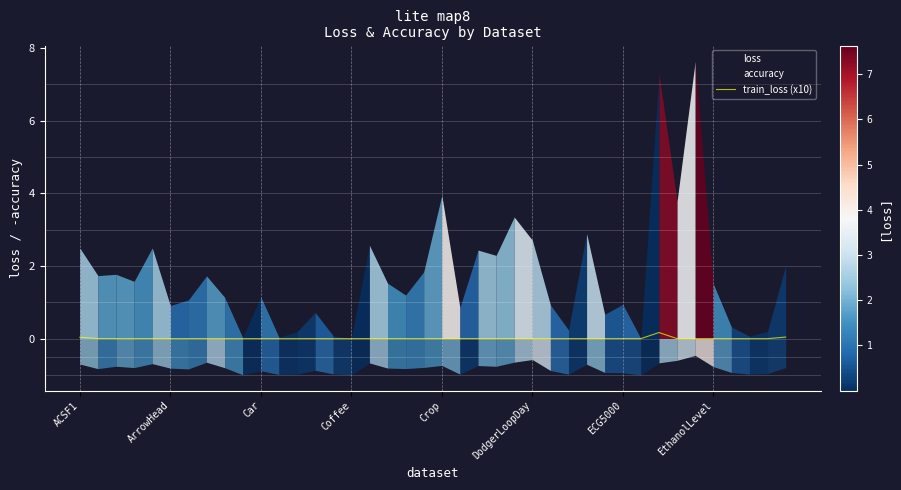

True or false: there are more than 1 points higher than both neighbors.

True